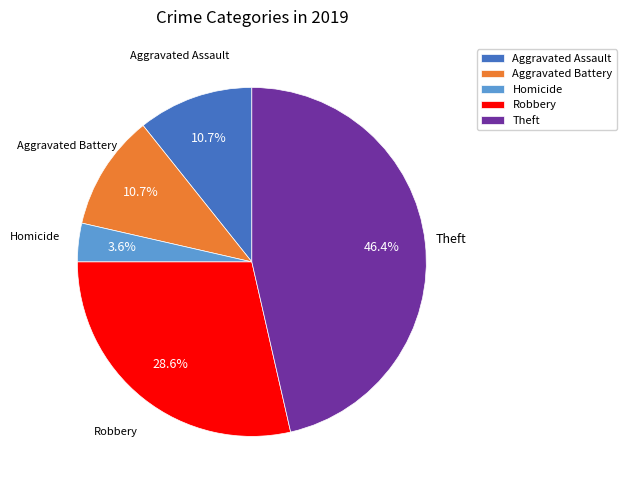

Which category has the biggest portion of the pie?

Theft